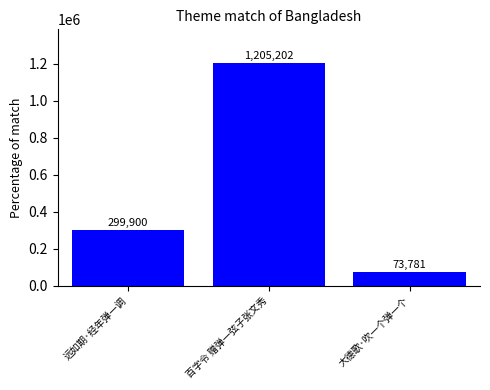

The value at 百字令 赠弹一弦子张文秀 is 1205202. True or false?

True